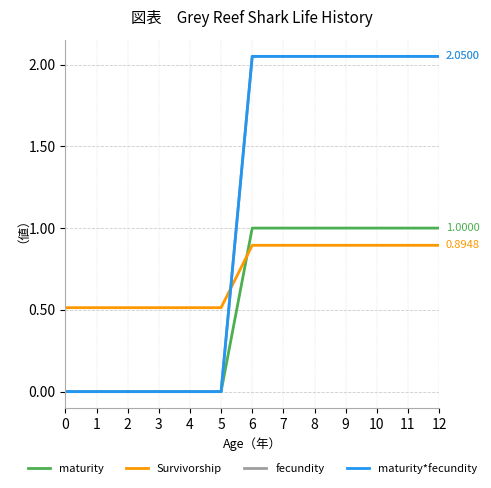

Reading right to left, transcribe all the data shown in this chart.

maturity: 1.0	1.0	1.0	1.0	1.0	1.0	1.0	0.0	0.0	0.0	0.0	0.0	0.0
Survivorship: 0.9	0.9	0.9	0.9	0.9	0.9	0.9	0.5	0.5	0.5	0.5	0.5	0.5
fecundity: 2.0	2.0	2.0	2.0	2.0	2.0	2.0	0.0	0.0	0.0	0.0	0.0	0.0
maturity*fecundity: 2.0	2.0	2.0	2.0	2.0	2.0	2.0	0.0	0.0	0.0	0.0	0.0	0.0